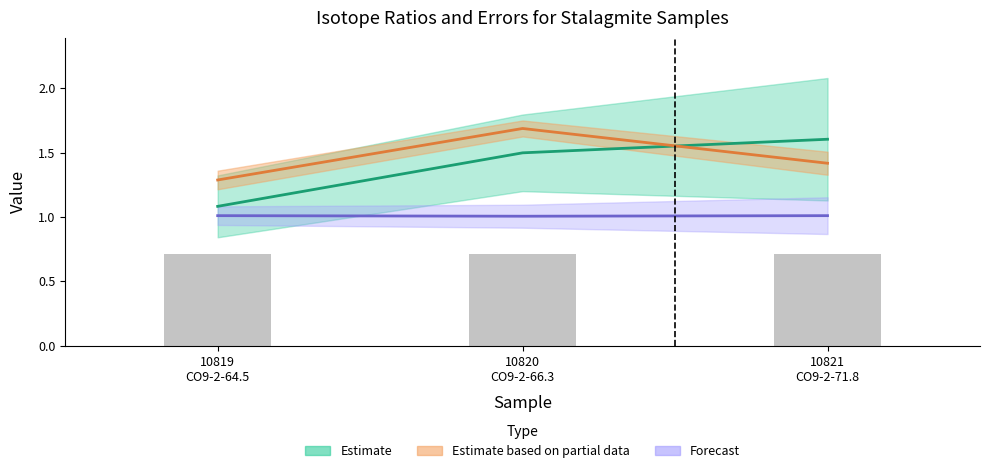

Does the chart contain any negative values?

No